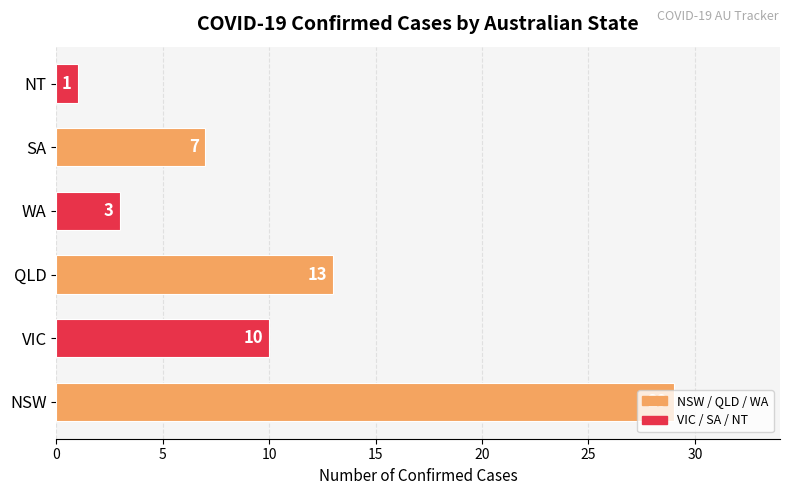

How many series are shown in this chart?

1